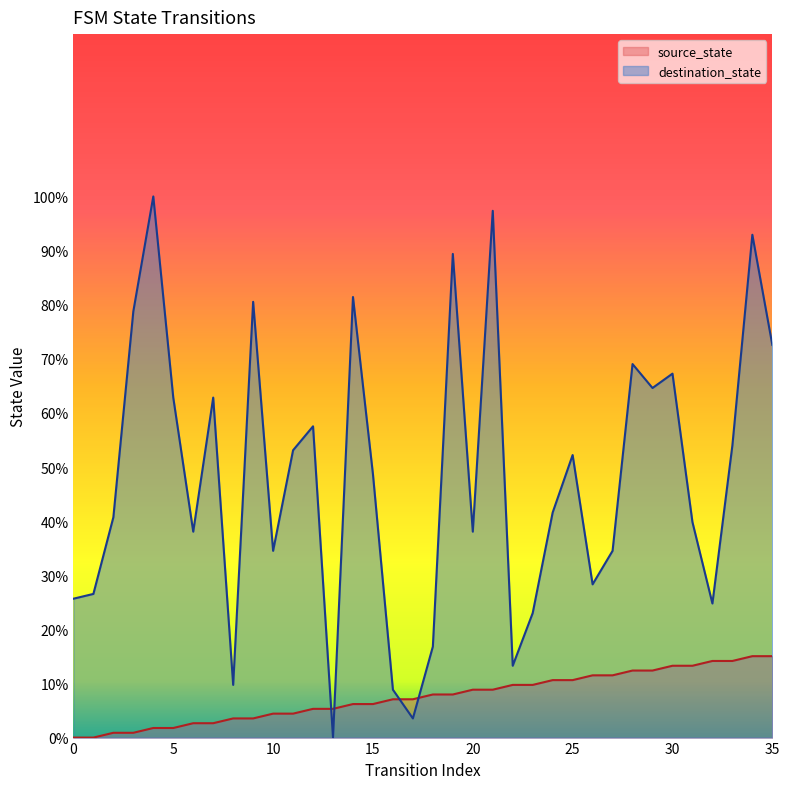

The value of source_state at 8 is 3.5. True or false?

True